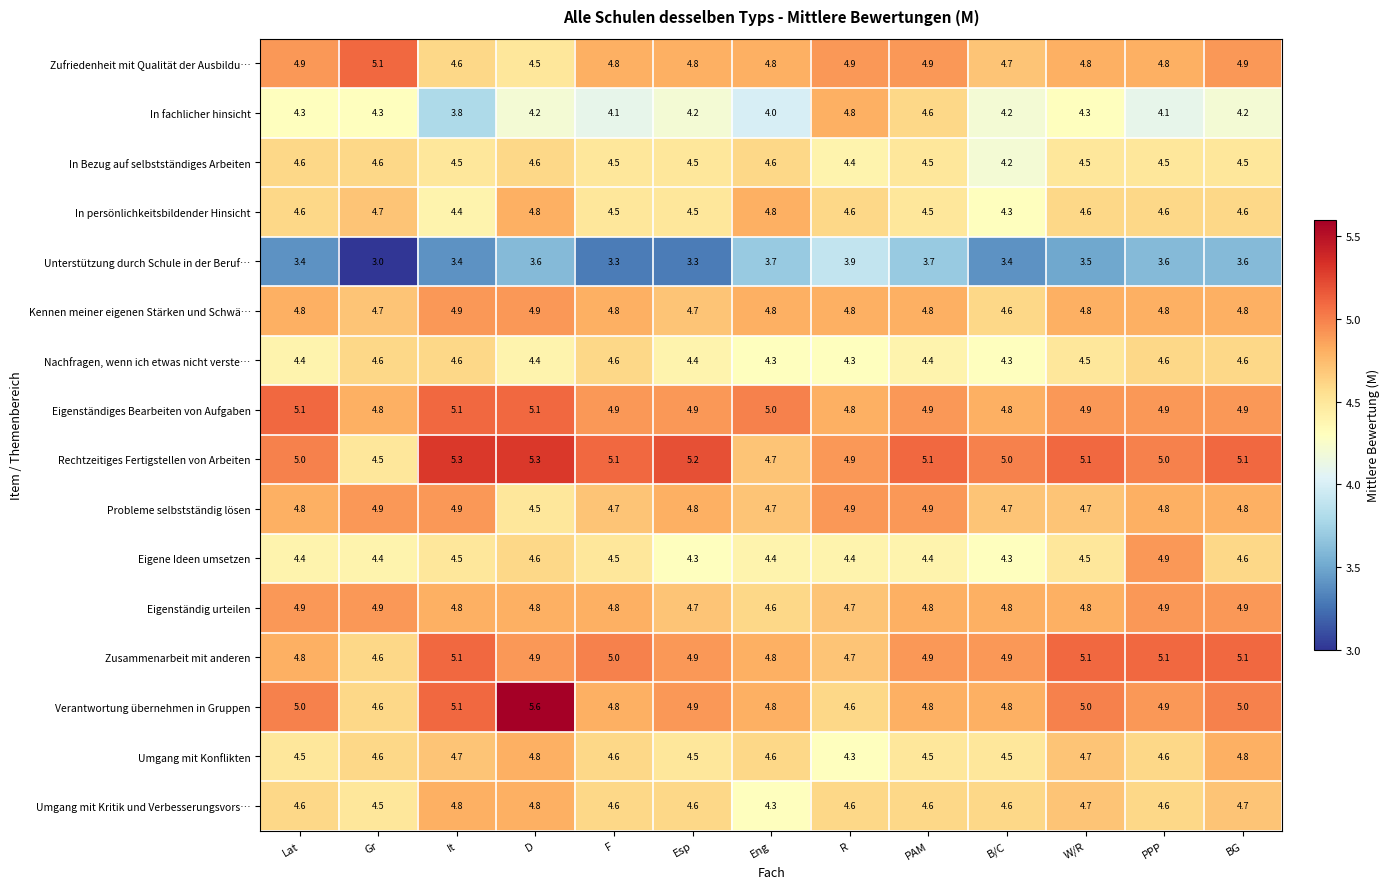

What is the maximum value shown in the chart?

5.6